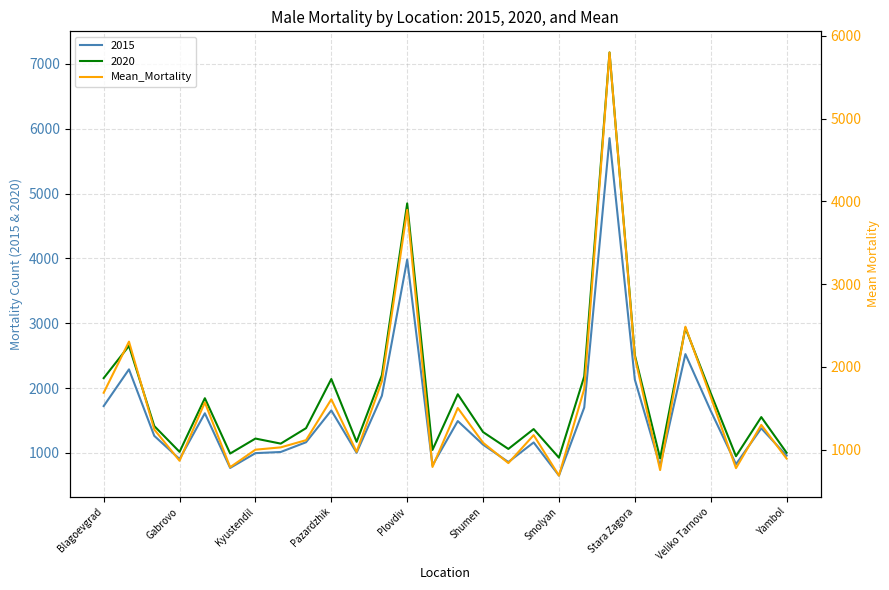

What is the minimum value for 2015?

651